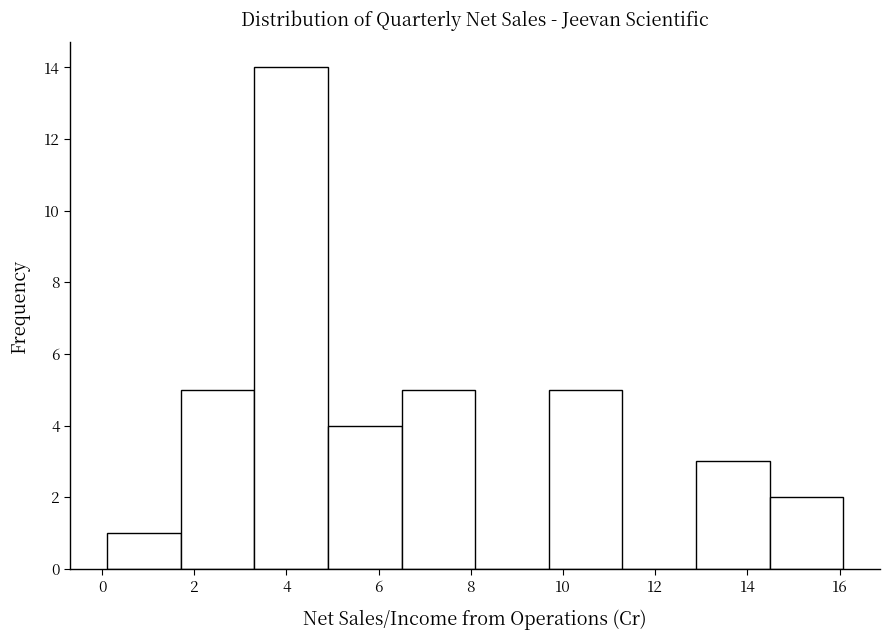

Reading left to right, transcribe this chart: for each bar, give the range it covers on the x-axis and its height. Neither the bar edges nor the heights are printed on the chart, so give them approximately, as read against the axes.

0.2 to 1.8: 1
1.8 to 3.4: 5
3.4 to 5.0: 14
5.0 to 6.4: 4
6.4 to 8.0: 5
8.0 to 9.6: 0
9.6 to 11.2: 5
11.2 to 12.8: 0
12.8 to 14.4: 3
14.4 to 16.0: 2